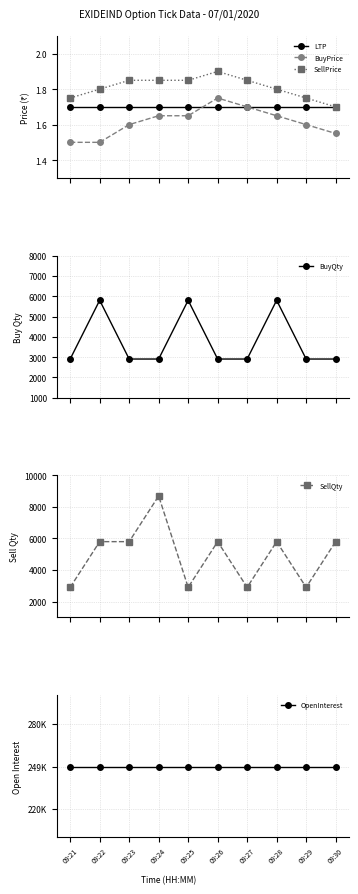

How many distinct data groups are displayed?

6